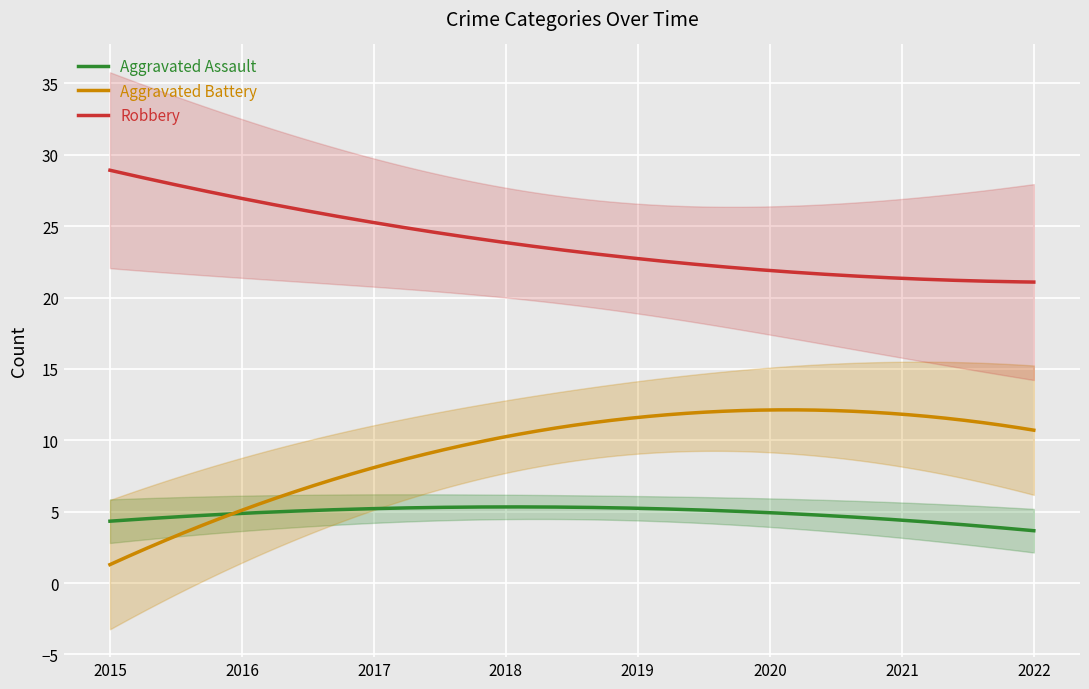

True or false: Aggravated Battery and Robbery cross at least once.

False